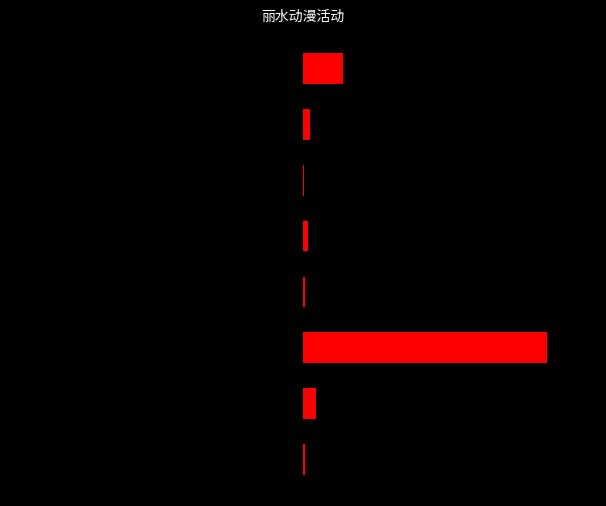

The 想去人数 series shows 8.6 at 1. True or false?

False